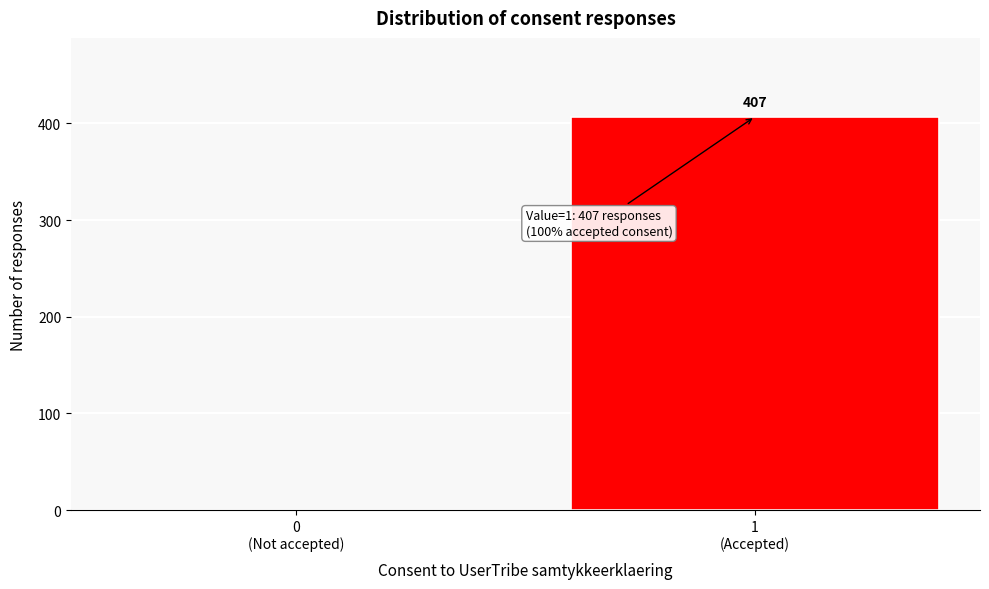

What is the maximum value shown in the chart?

407